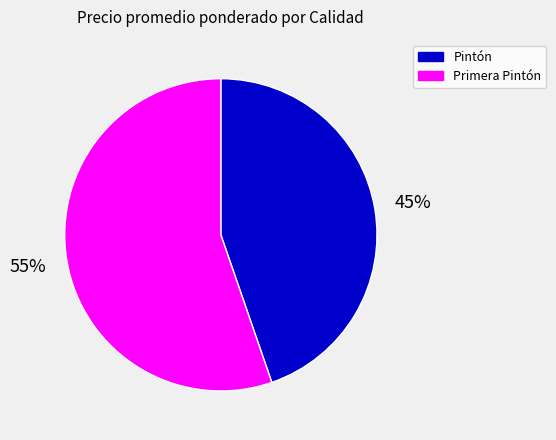

Which has a higher value, Primera Pintón or Pintón?

Primera Pintón